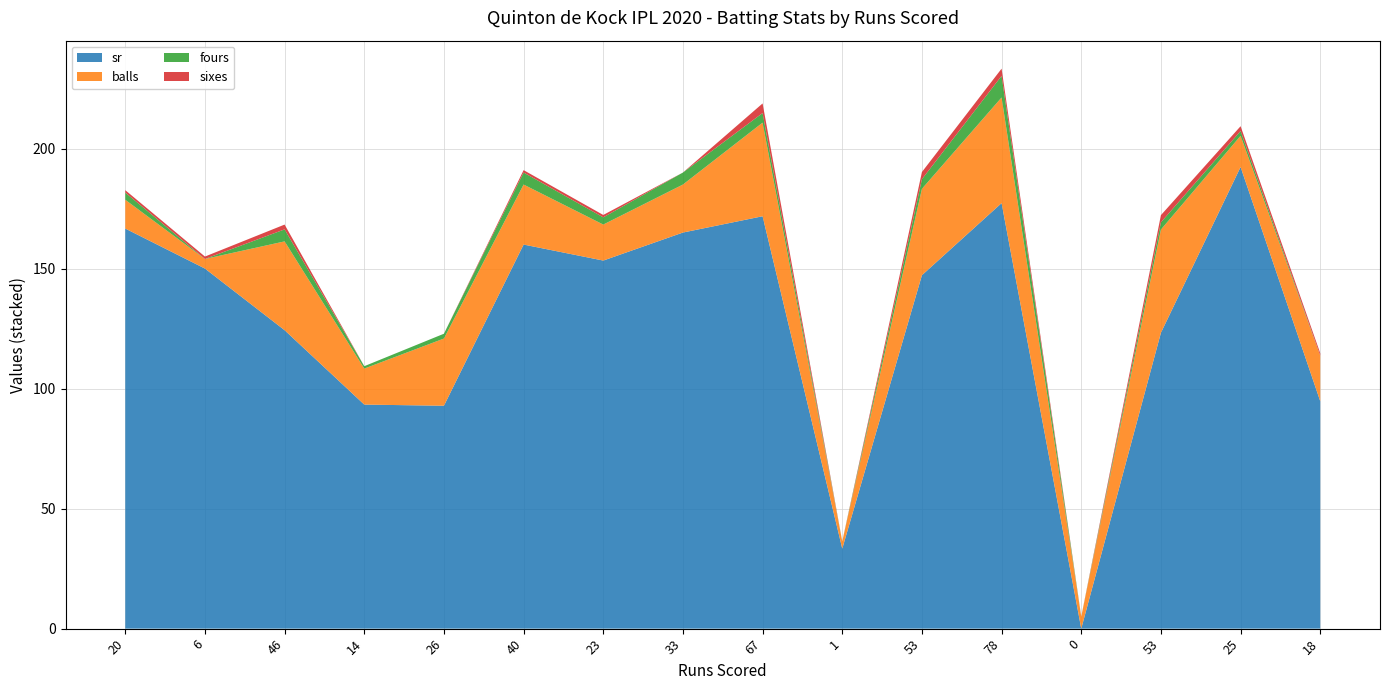

Reading left to right, what are all the values shown in this chart?

sr: 166.7	150.0	124.3	93.3	92.8	160.0	153.3	165.0	171.8	33.3	147.2	177.3	0.0	123.2	192.3	94.7
balls: 12.0	4.0	37.0	15.0	28.0	25.0	15.0	20.0	39.0	3.0	36.0	44.0	5.0	43.0	13.0	19.0
fours: 3.0	0.0	5.0	1.0	2.0	5.0	3.0	5.0	4.0	0.0	4.0	9.0	0.0	3.0	2.0	0.0
sixes: 1.0	1.0	2.0	0.0	0.0	1.0	1.0	0.0	4.0	0.0	3.0	3.0	0.0	3.0	2.0	1.0